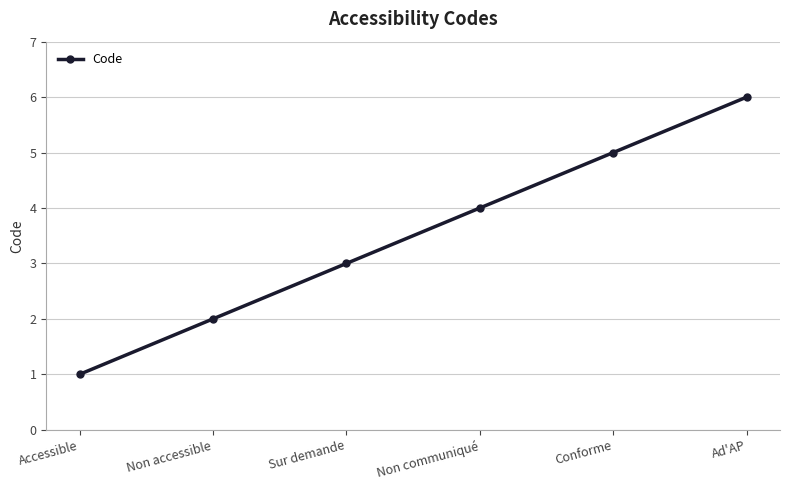

The value at Non accessible is 3. True or false?

False